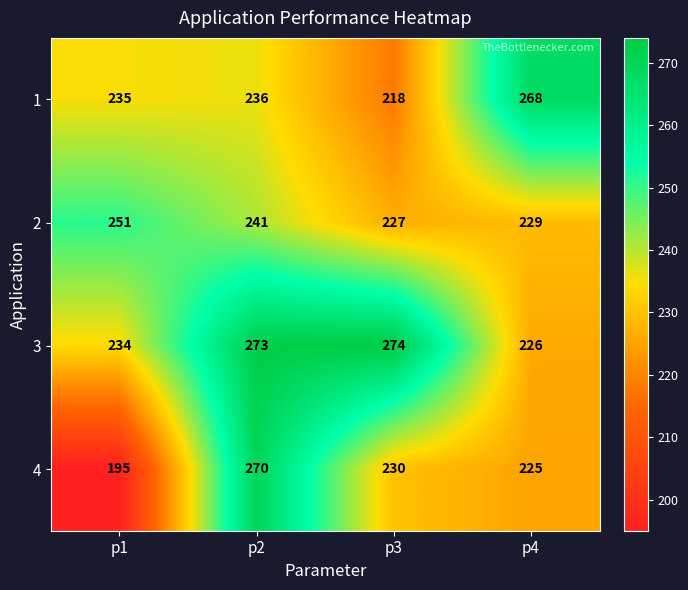

Rank the categories by 3 value from highest to lowest.

p3, p2, p1, p4